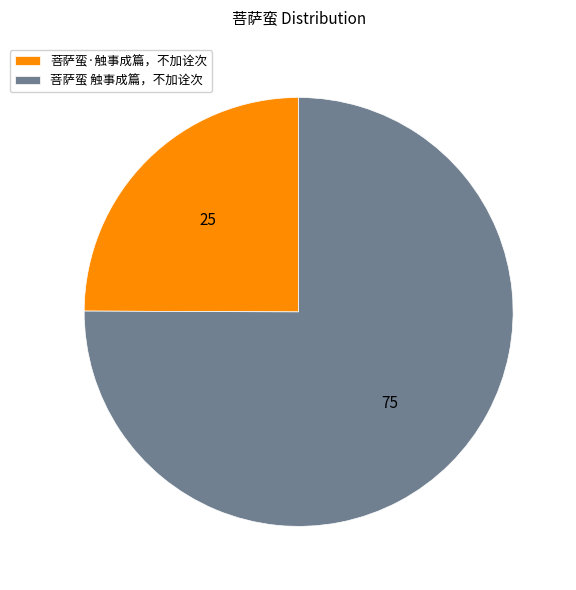

What is the largest slice in the pie chart?

菩萨蛮 触事成篇，不加诠次